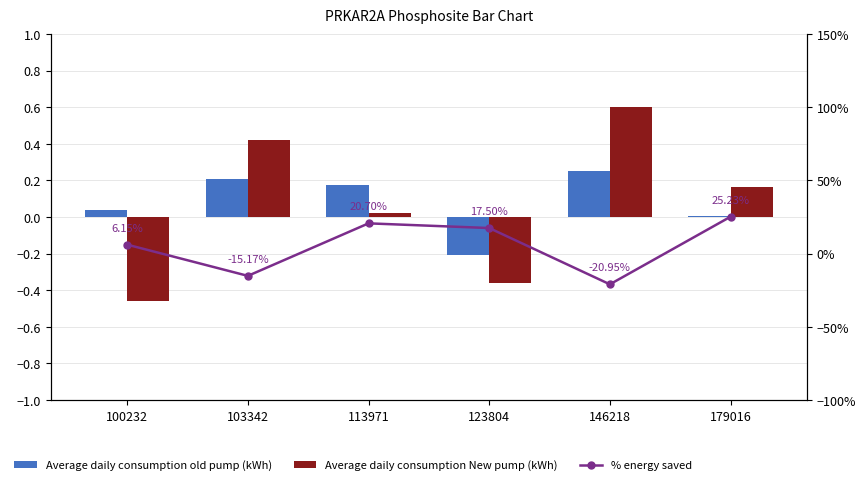

Rank the categories by Average daily consumption old pump (kWh) value from highest to lowest.

146218, 103342, 113971, 100232, 179016, 123804